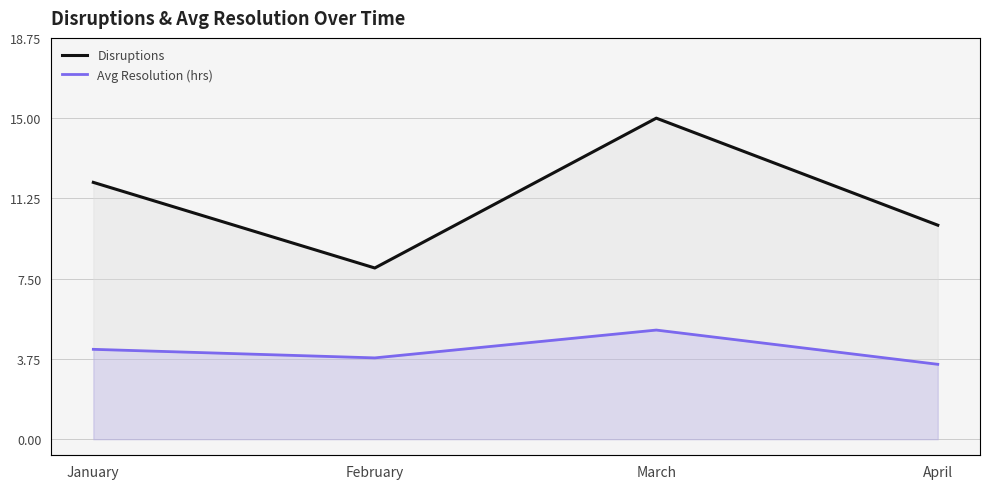

Read the Avg Resolution (hrs) value at February.

3.8